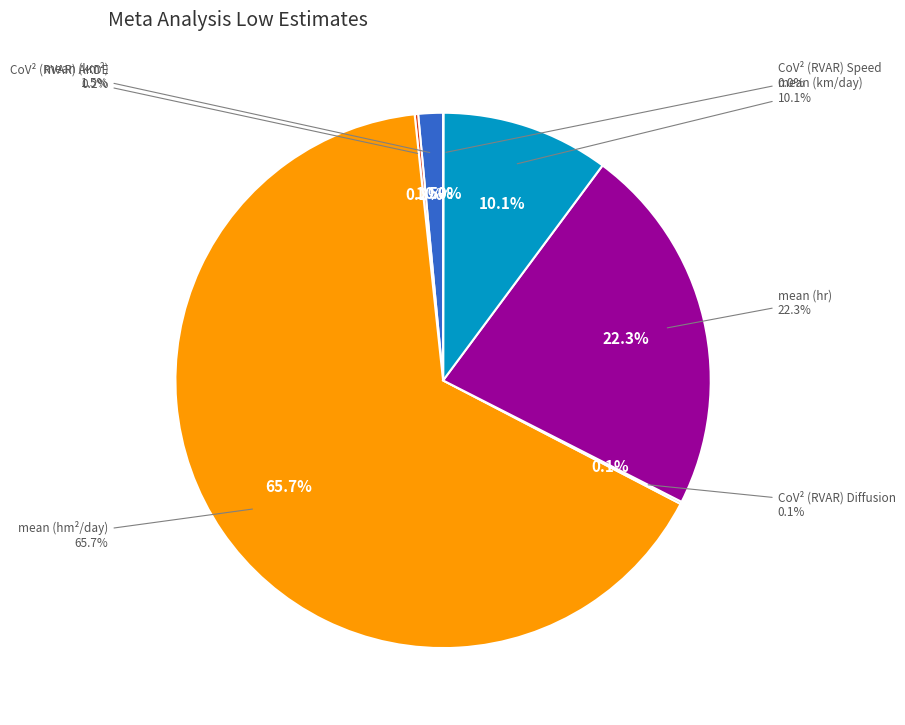

Which category has the smallest portion of the pie?

CoV² (RVAR) Speed